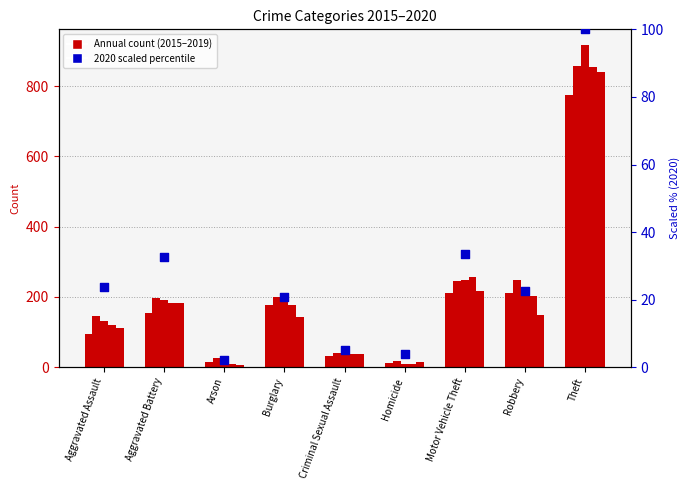

What is the change in value from Aggravated Assault to Robbery?

-1.3